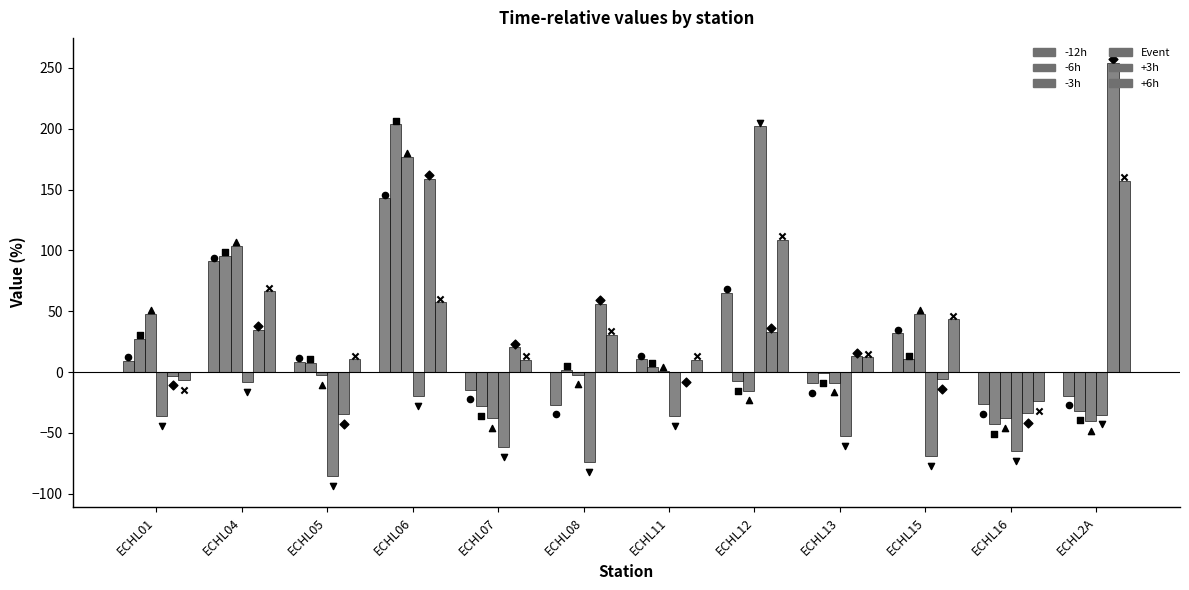

Is the value of +6h at ECHL05 greater than the value of Event at ECHL08?

Yes